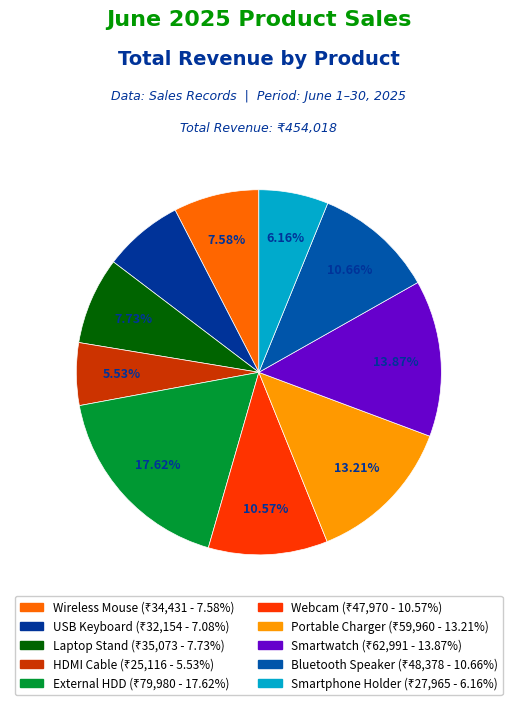

Is the sum of HDMI Cable and Laptop Stand greater than half?

No